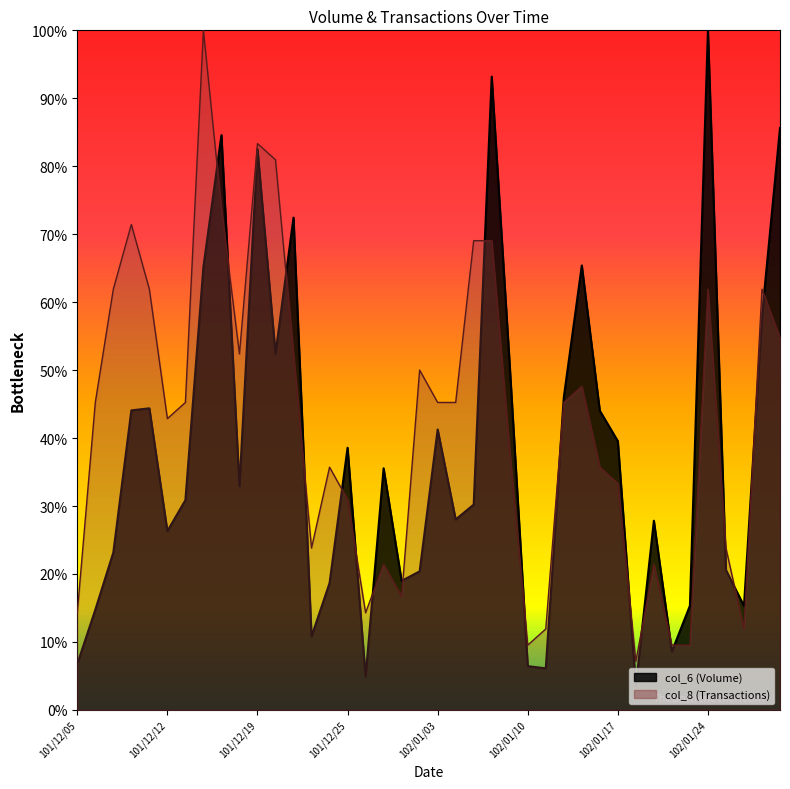

True or false: col_6 has more than 0 points higher than both neighbors.

True